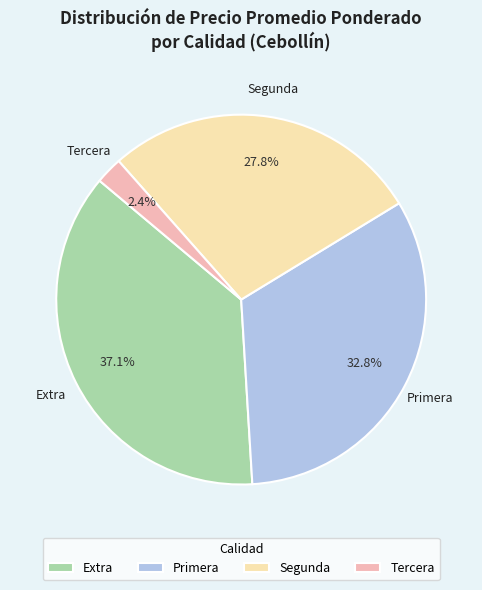

Count the number of slices in the pie.

4